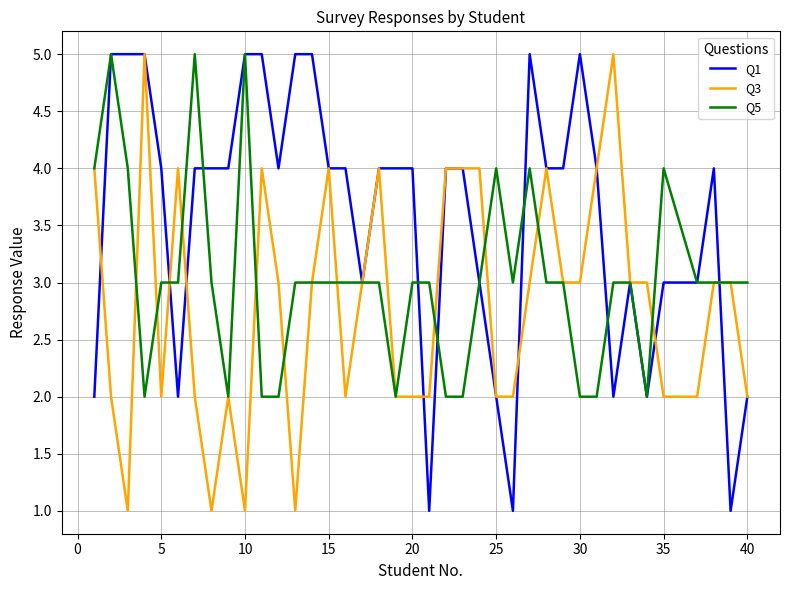

Which series has the largest total across all categories?

Q1